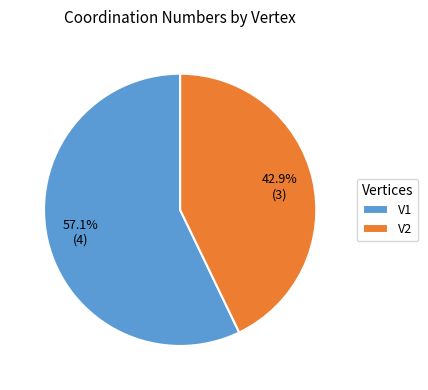

What is the total percentage of V2 and V1?

100.0%